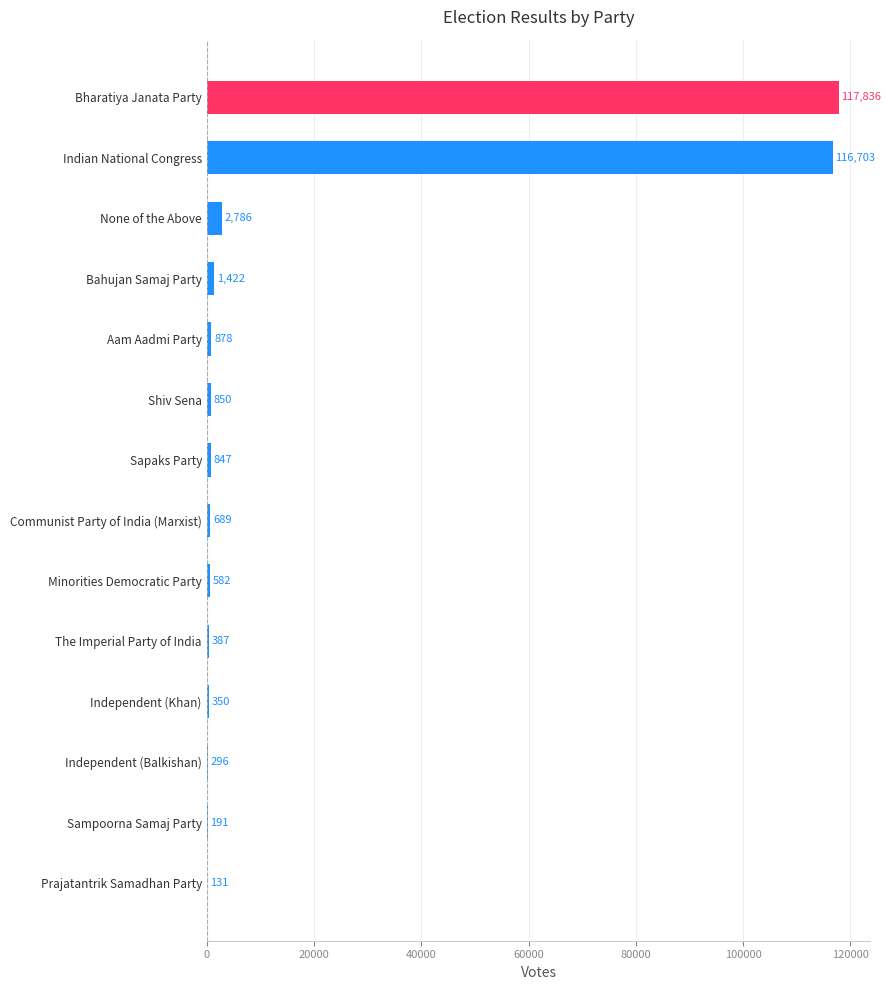

The value at Indian National Congress is 116703. True or false?

True